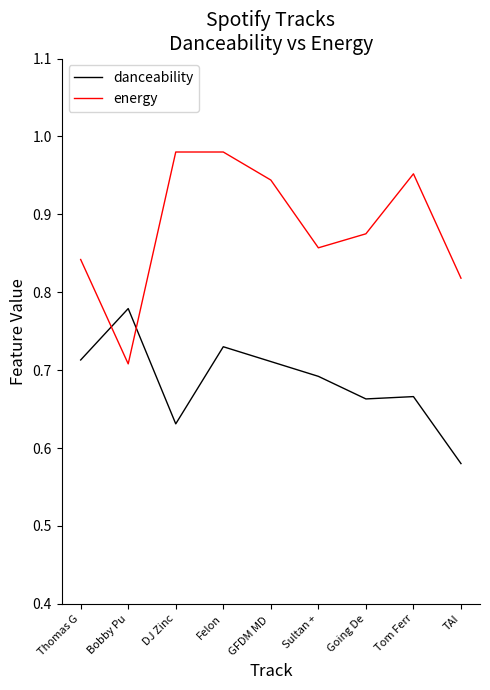

Which category has the lowest value across all series?

TAI